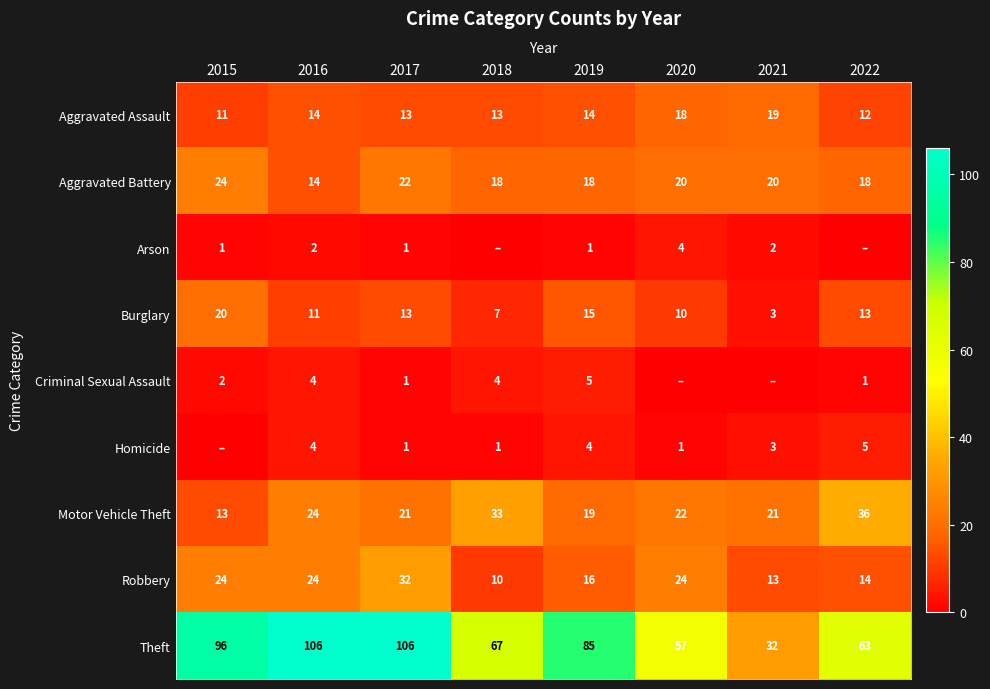

Which series changed the most between 2016 and 2019?

Theft